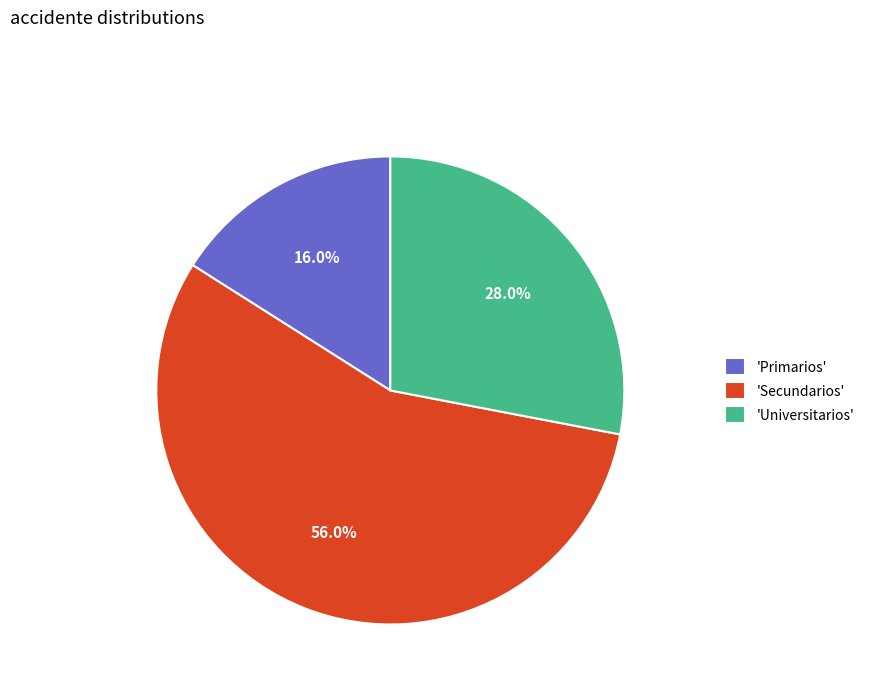

Which slice is the smallest?

'Primarios'